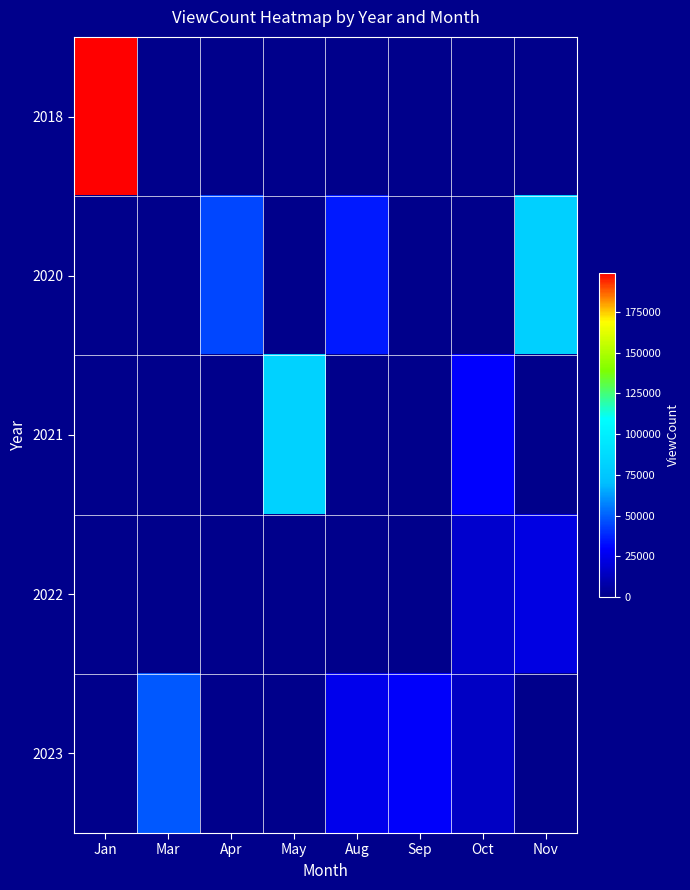

Which series has the largest range (max minus min)?

2018